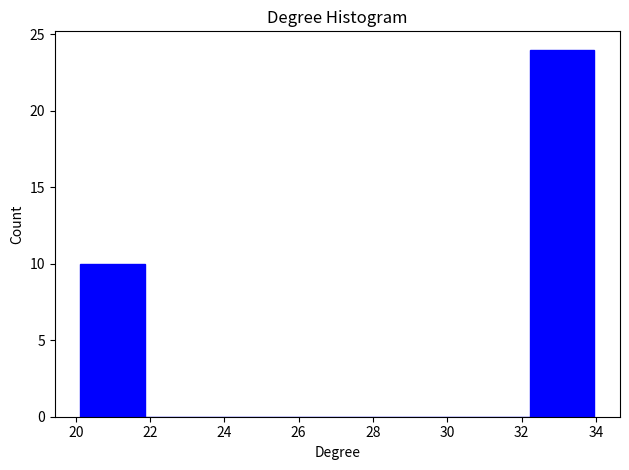

Reading left to right, transcribe this chart: for each bar, give the range it covers on the x-axis and its height. Neither the bar edges nor the heights are printed on the chart, so give them approximately, as read against the axes.

20.2 to 21.8: 10
21.8 to 23.6: 0
23.6 to 25.4: 0
25.4 to 27.0: 0
27.0 to 28.8: 0
28.8 to 30.4: 0
30.4 to 32.2: 0
32.2 to 34.0: 24